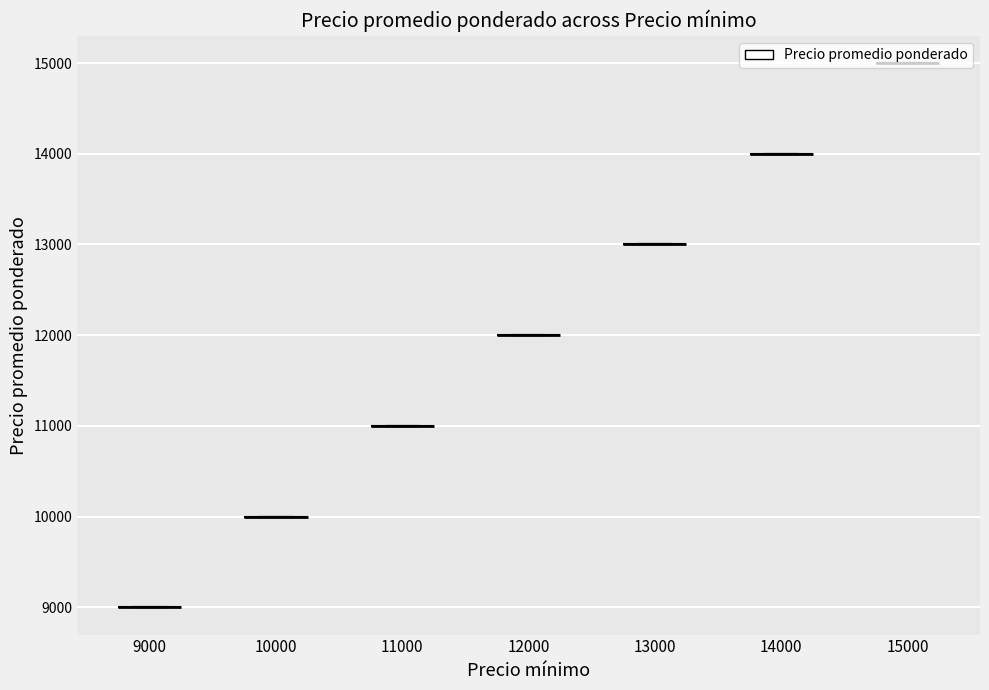

What is the sum of all values?

483000